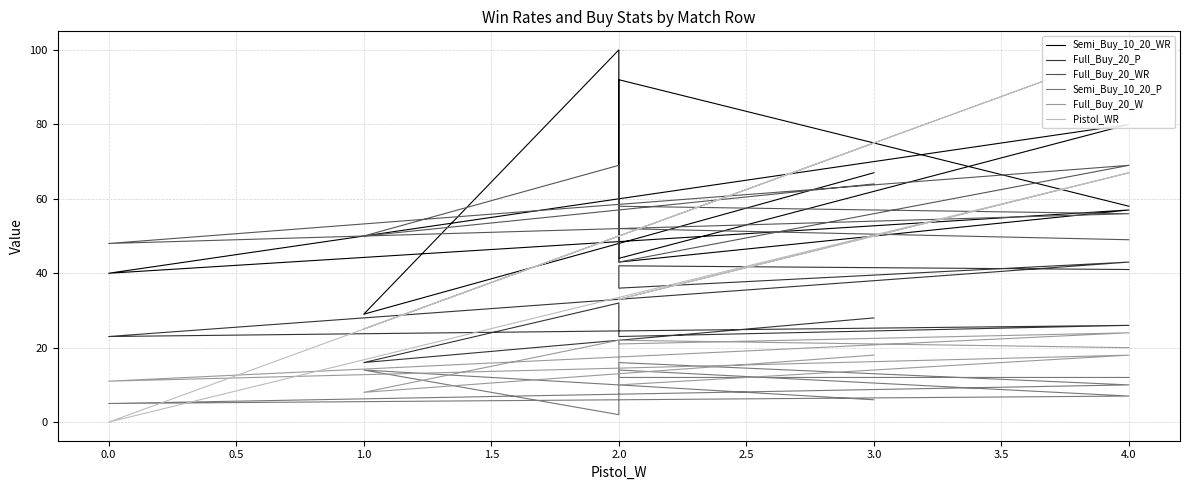

What is the greatest value displayed?

100